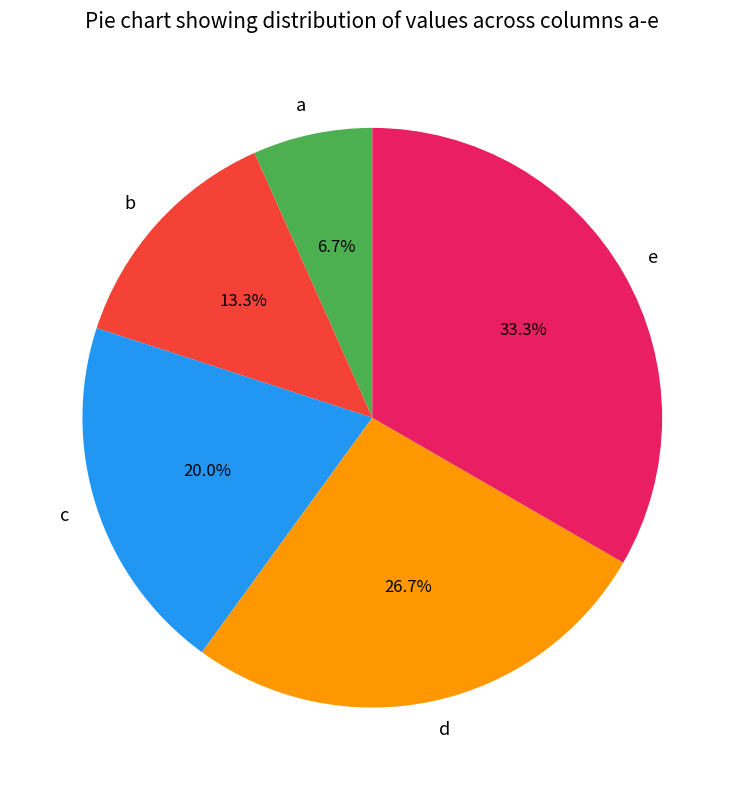

To the nearest percent, what portion does b represent?

13%